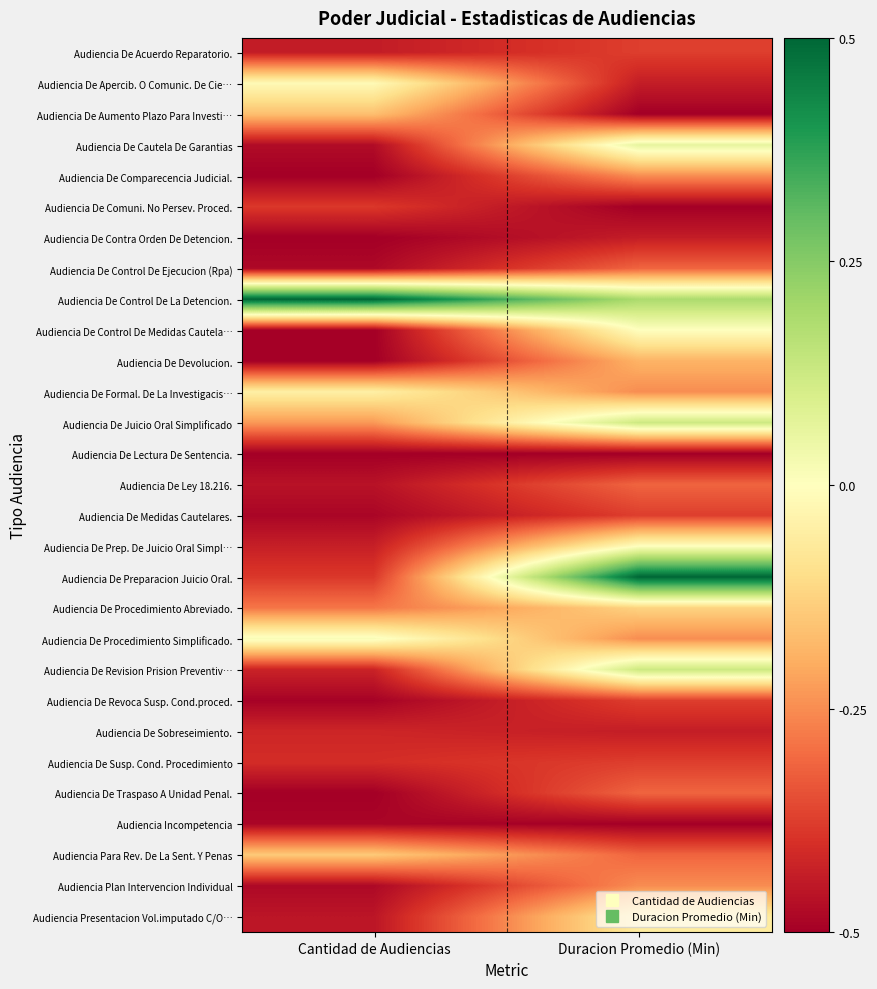

At how many categories does at least one series exceed 0?

2